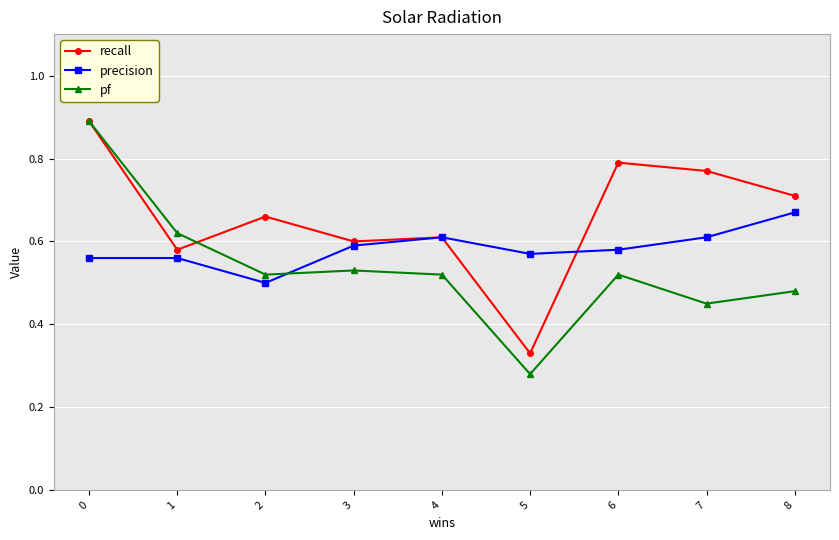

Which series has the largest range (max minus min)?

pf